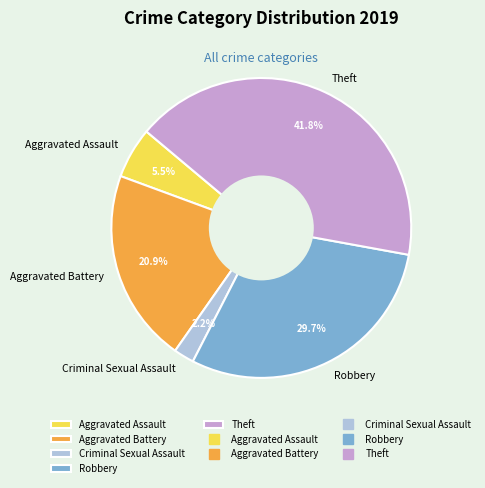

Is there a majority slice in this chart?

No